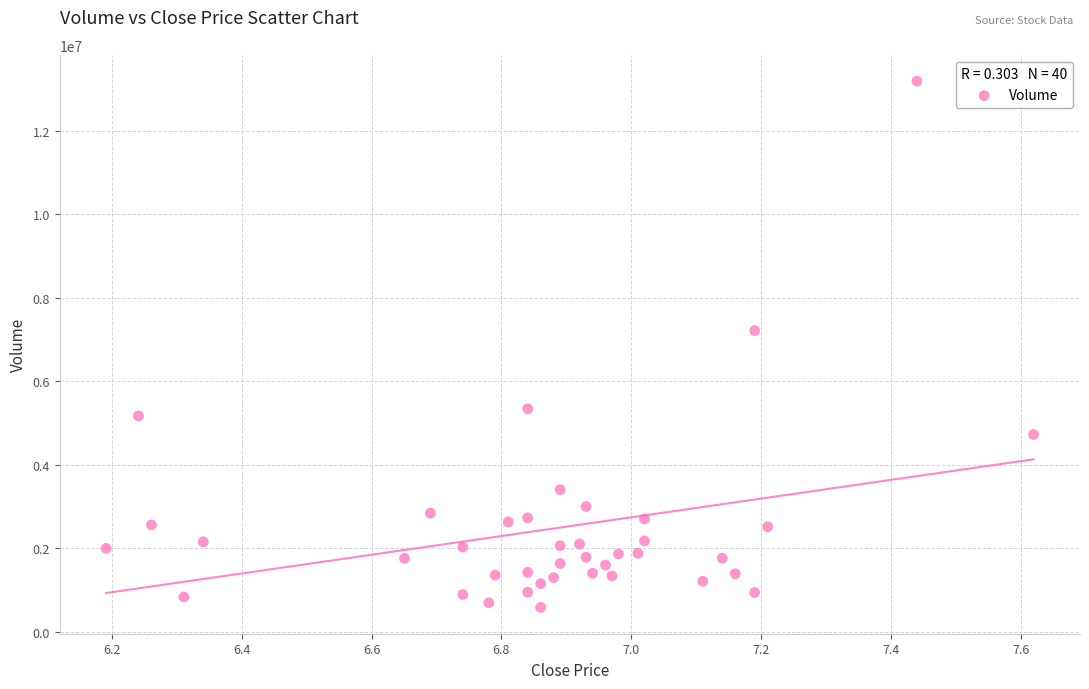

What Y value in the scatter plot is closest to 6890769?

7218256